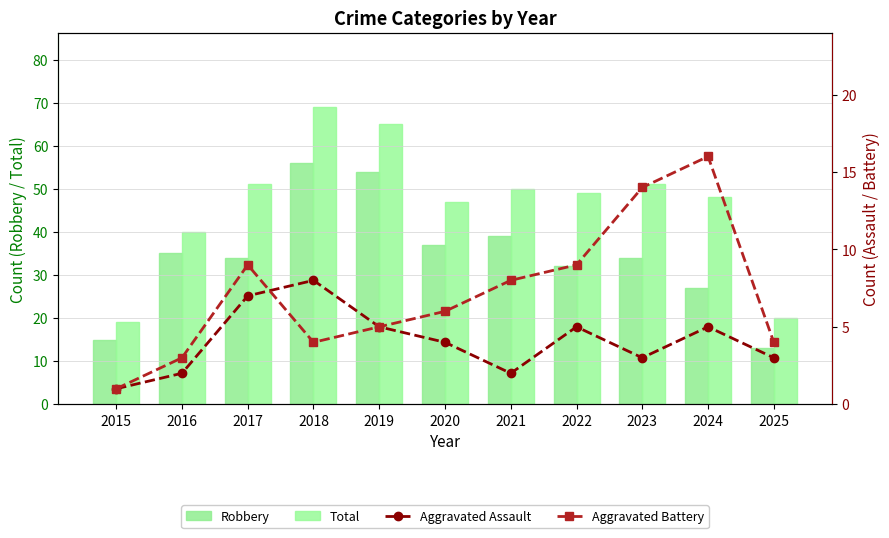

What is the difference between the Aggravated Assault values at 2020 and 2024?

1